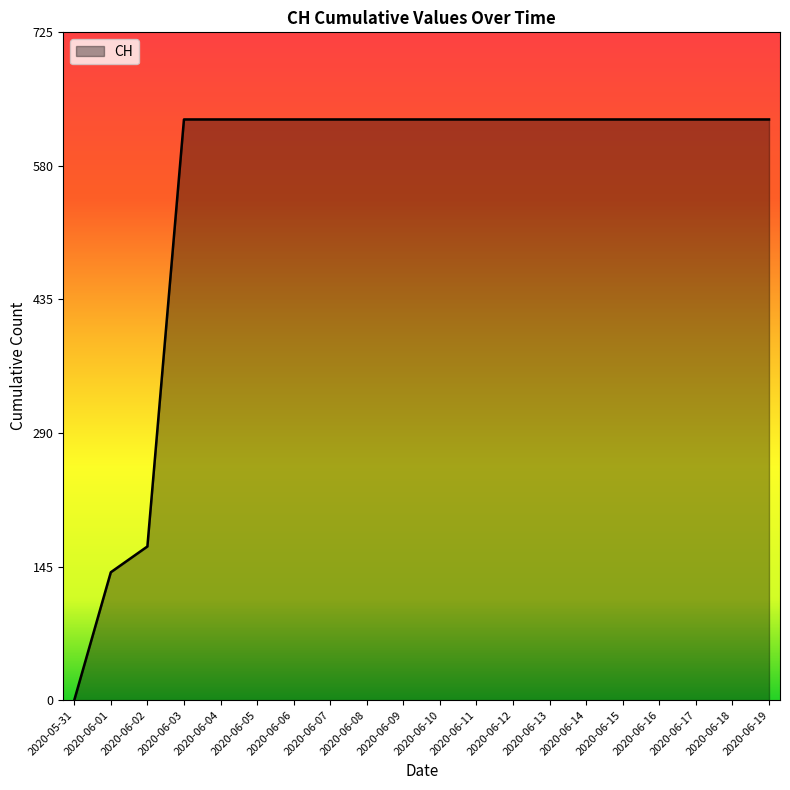

How many values are above zero?

19